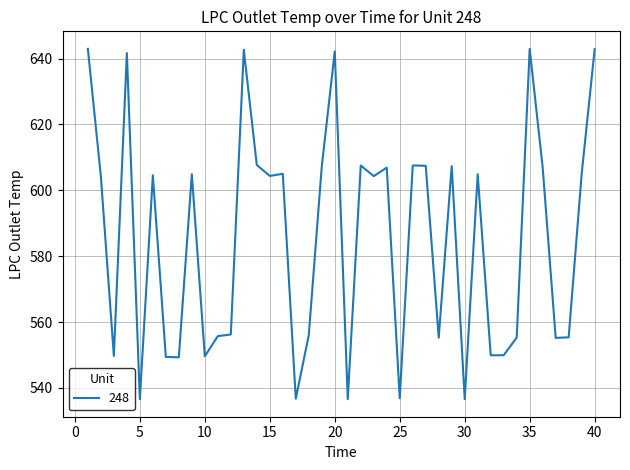

What is the difference between the maximum and minimum values?

106.4